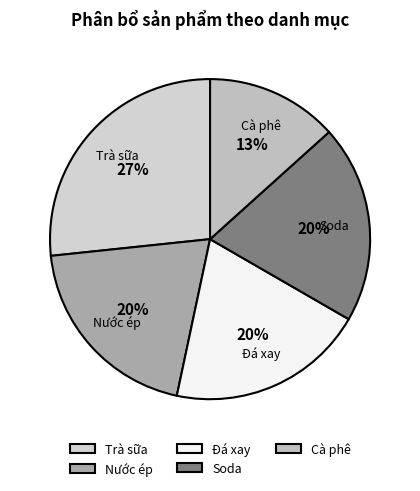

Is the sum of Đá xay and Cà phê greater than half?

No